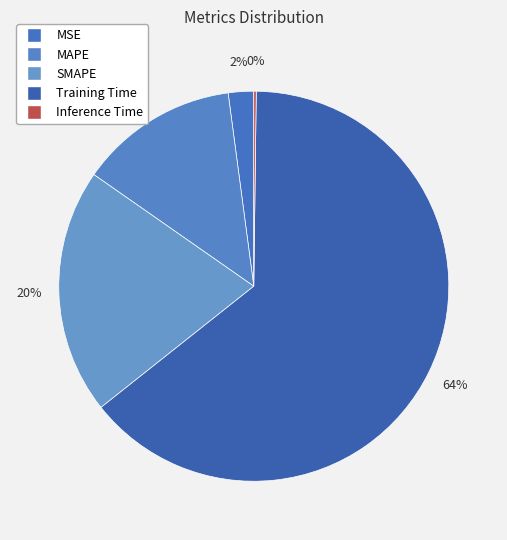

Rank the categories by value from highest to lowest.

Training Time, SMAPE, MAPE, MSE, Inference Time